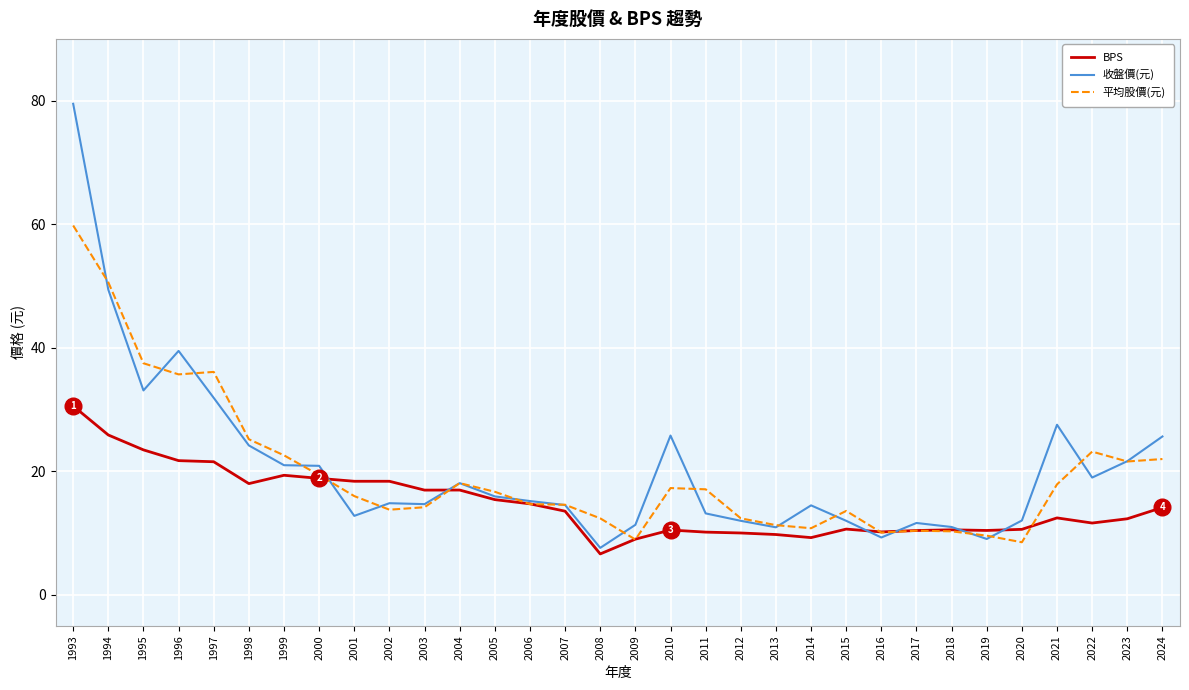

True or false: 收盤價(元) has more than 2 points higher than both neighbors.

True